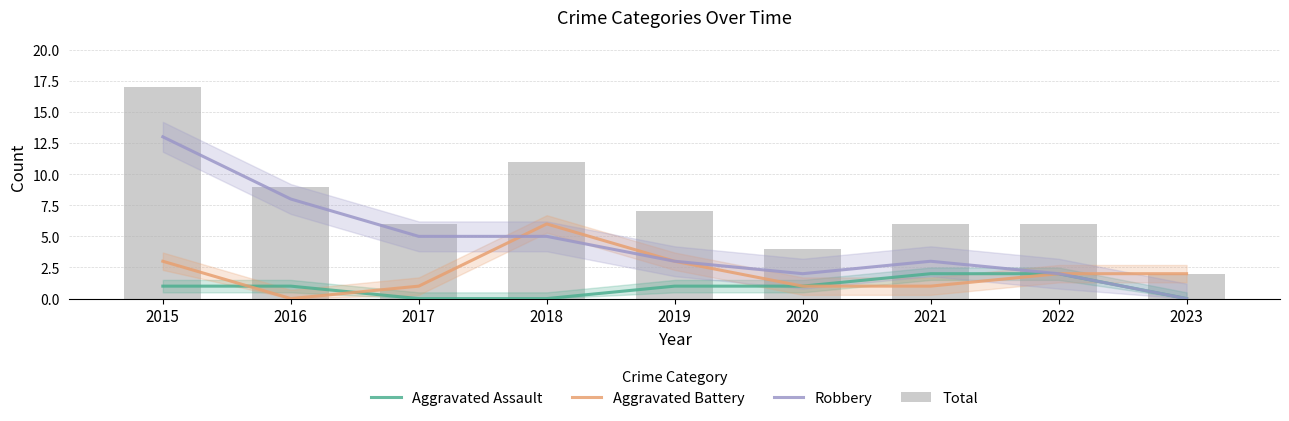

Which series changed the most between 2017 and 2018?

Aggravated Battery